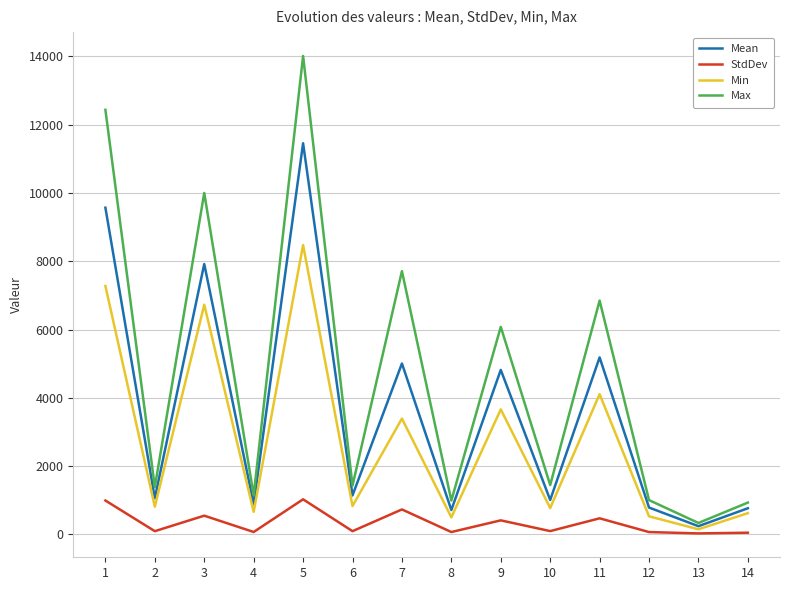

What value does the Max series have at 14?

933.0